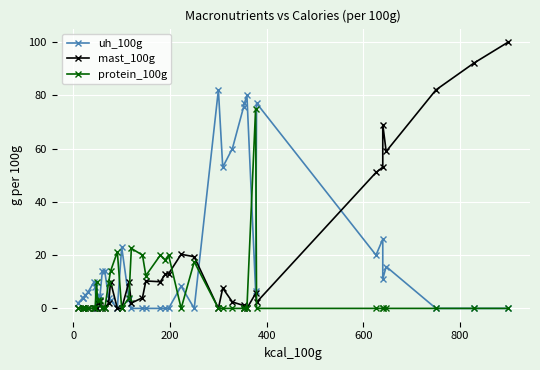

Which series has the widest spread of values?

mast_100g